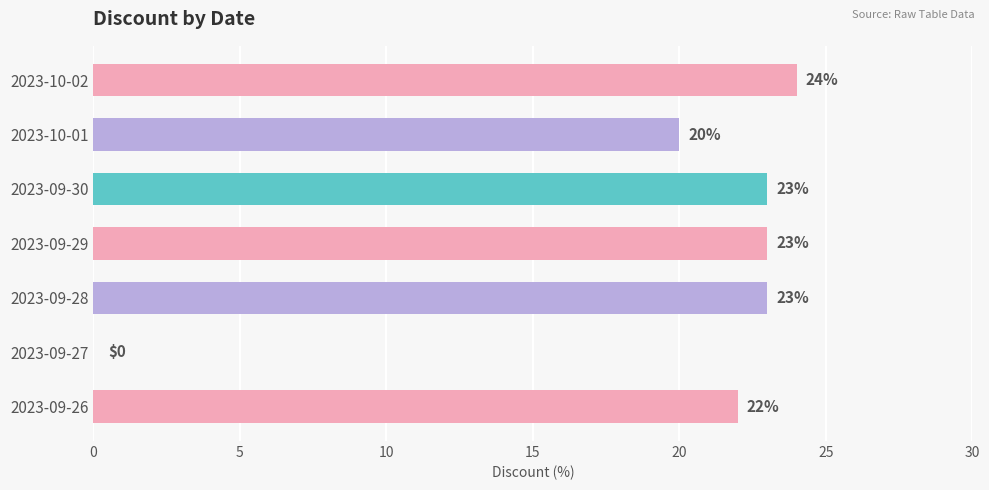

Reading bottom to top, list all the values displayed in this chart.

2023-09-26=22	2023-09-27=0	2023-09-28=23	2023-09-29=23	2023-09-30=23	2023-10-01=20	2023-10-02=24